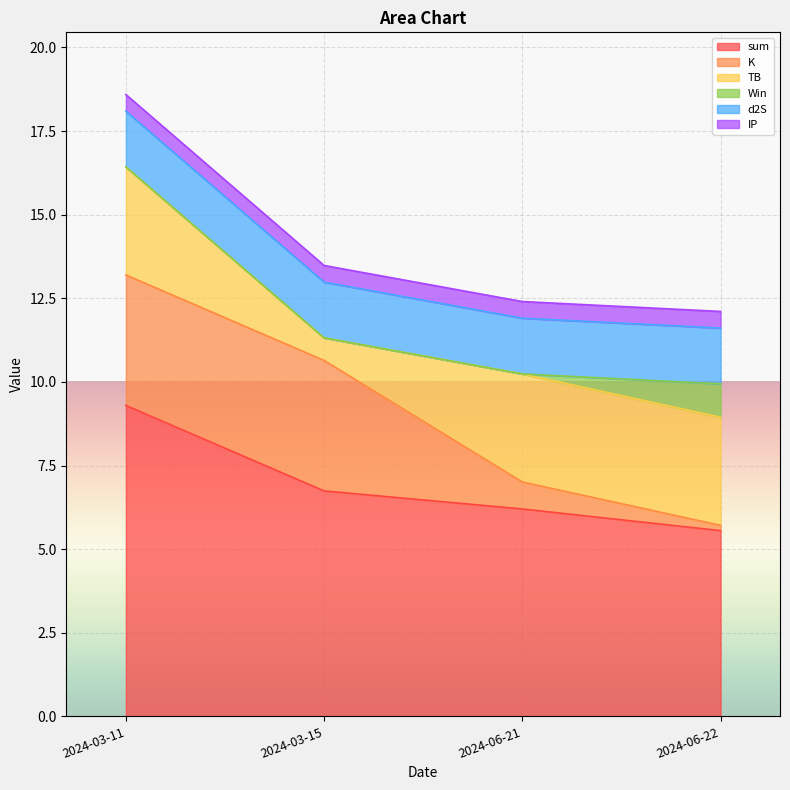

True or false: sum and IP cross at least once.

False